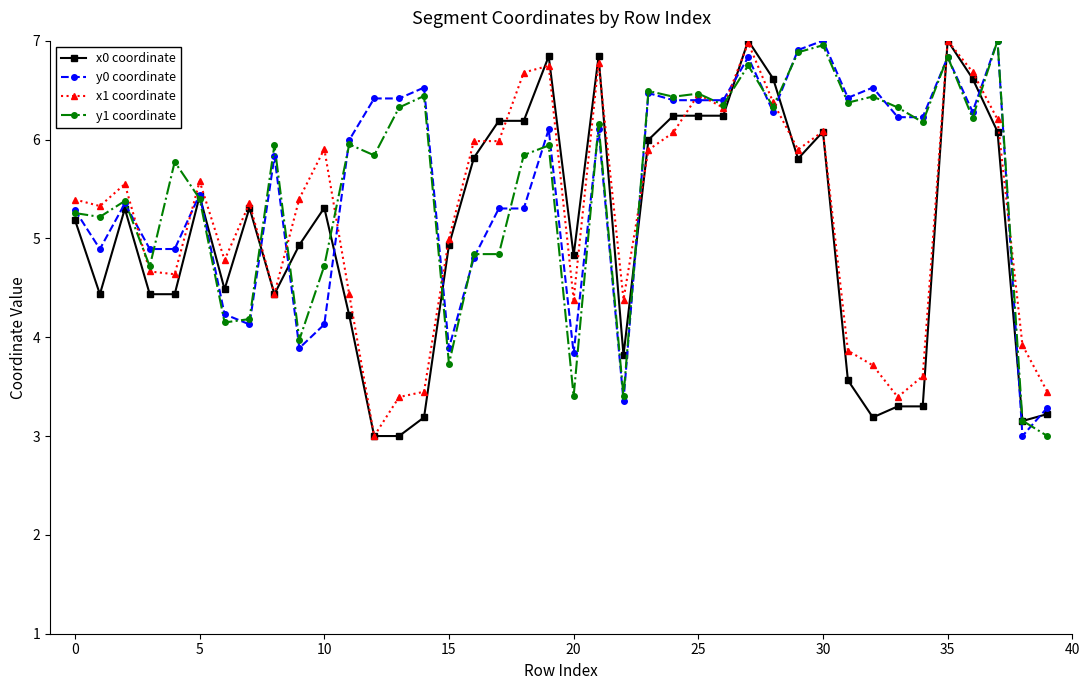

What is the value of the y1 coordinate point at the 16th from the left?

3.7